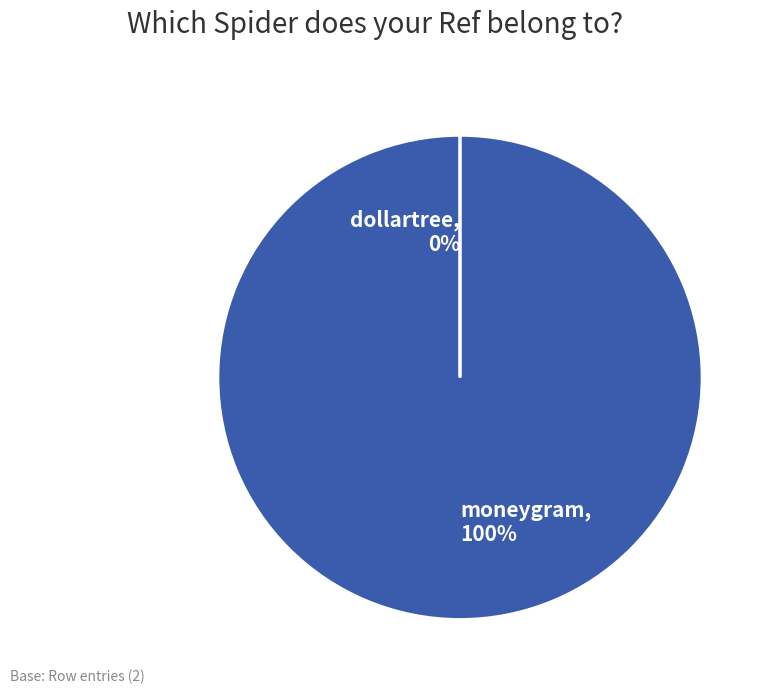

Which category has the biggest portion of the pie?

moneygram